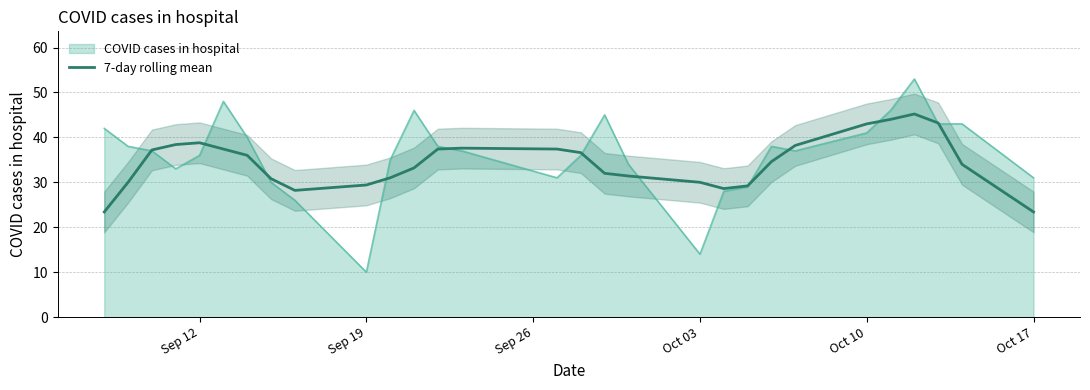

Count the number of values greater than 34.

16